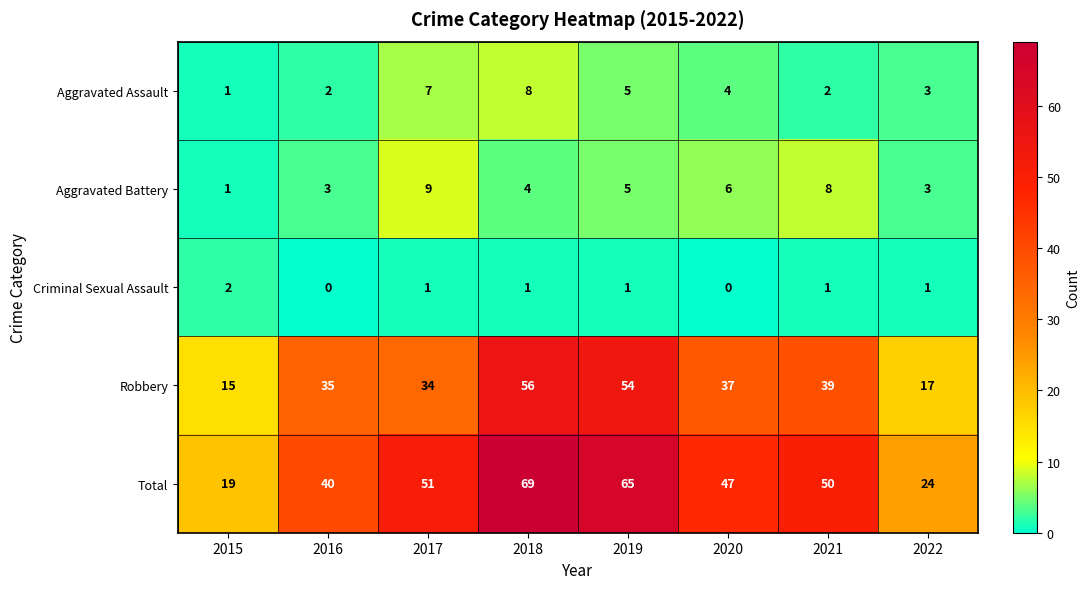

The value of Criminal Sexual Assault at 2022 is 0. True or false?

False